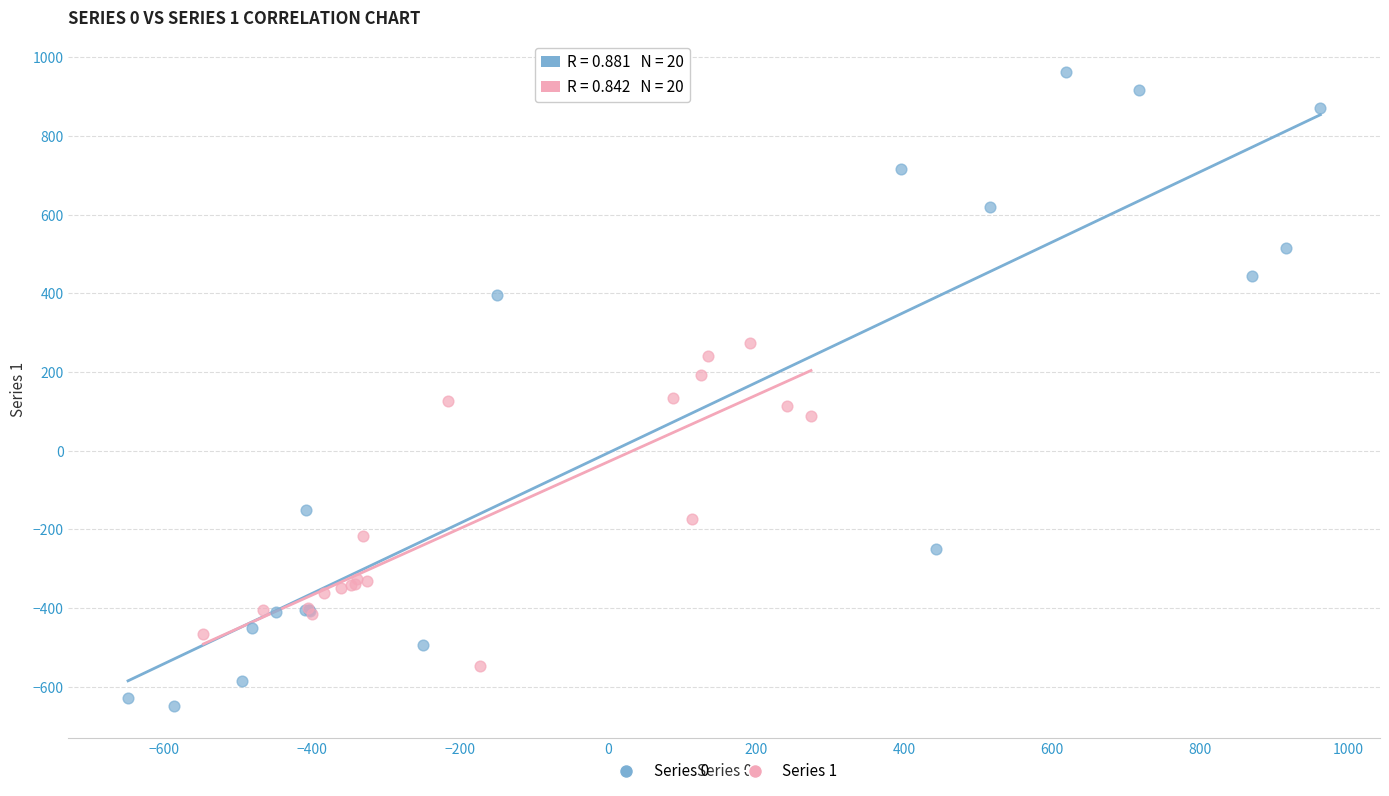

What are all the series names shown in the legend?

Series 0, Series 1